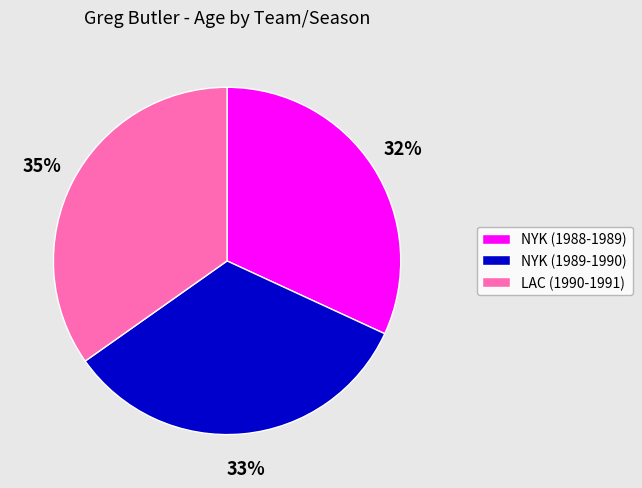

What is the largest slice in the pie chart?

LAC (1990-1991)